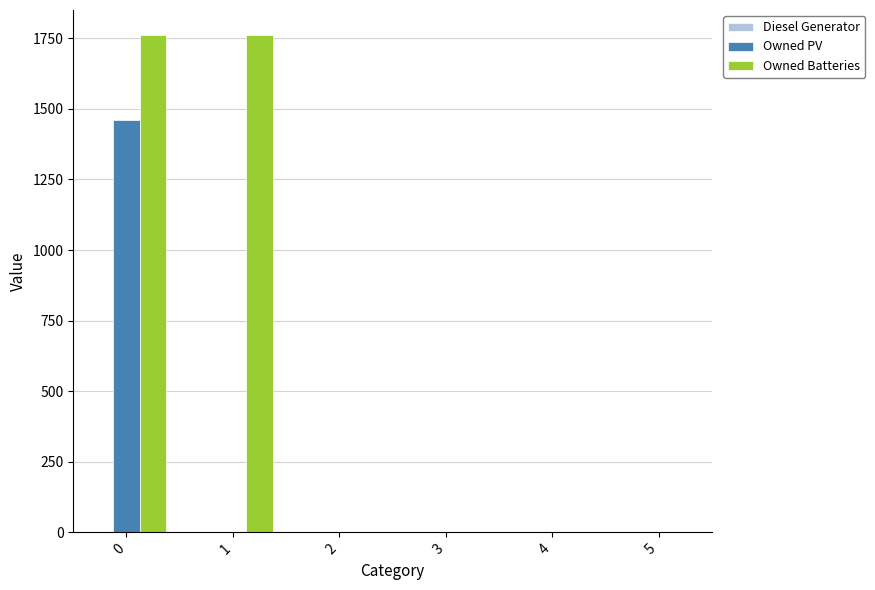

How many values in the Owned PV series exceed 0?

1